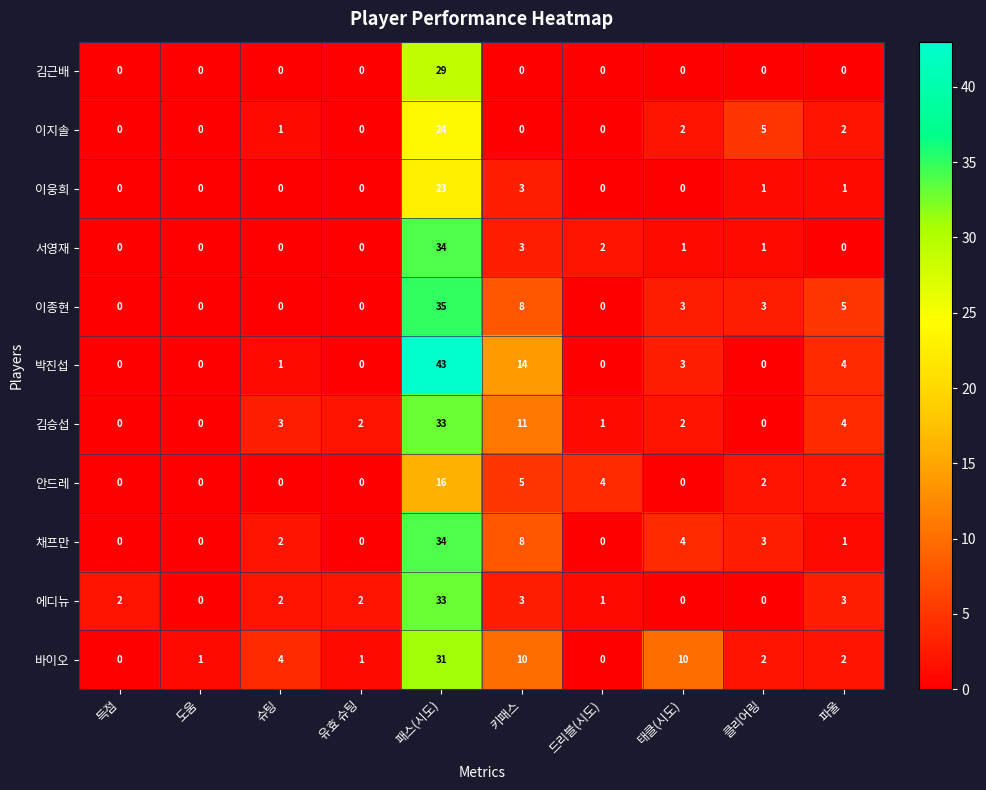

At which label is 김승섭 closest to 16?

키패스